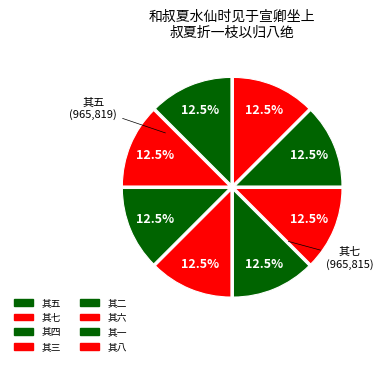

Which slice is the smallest?

其二